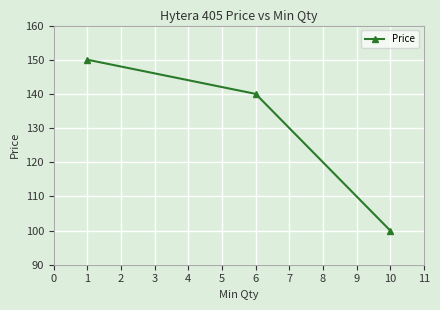

Reading left to right, what are all the values shown in this chart?

150	140	100